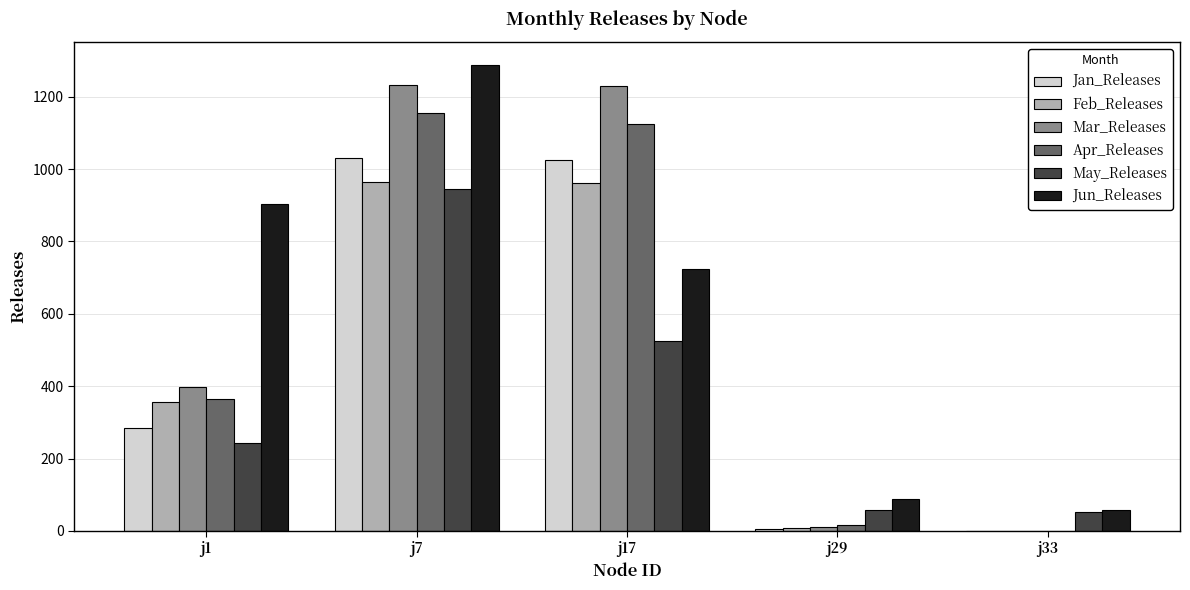

What is the sum of all Jan_Releases values?

2346.6